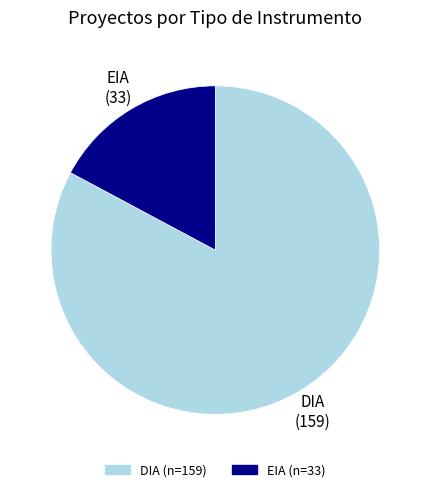

Do EIA and DIA together represent more than half of the pie?

Yes